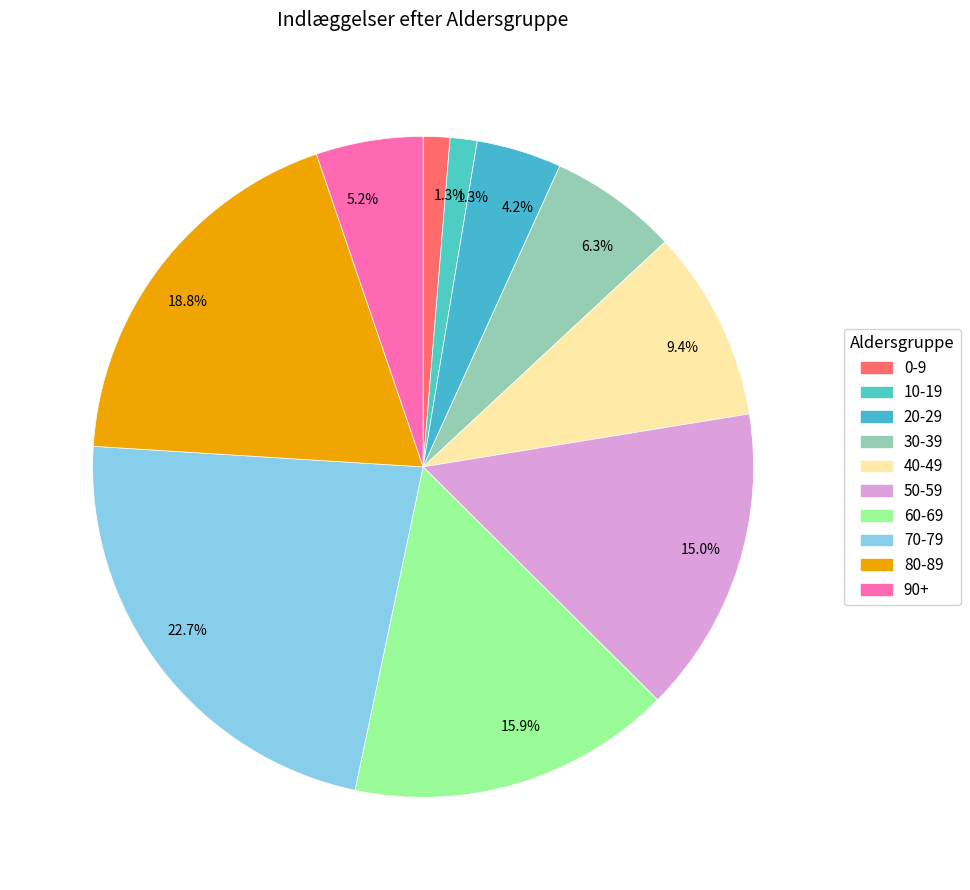

Count the number of slices in the pie.

10